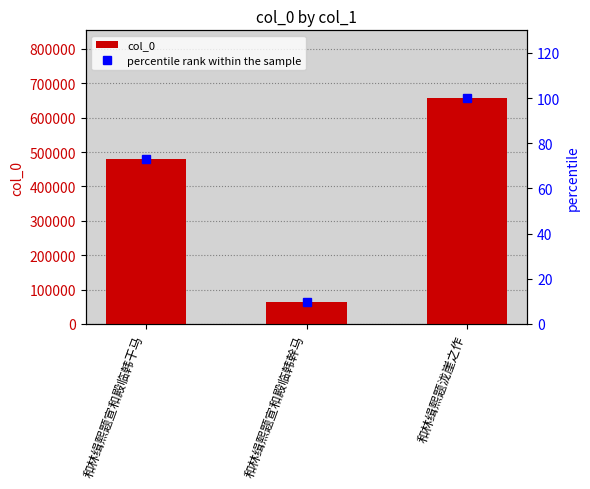

What is the approximate value of col_0 at 和林缉熙题泷崖之作?

656968